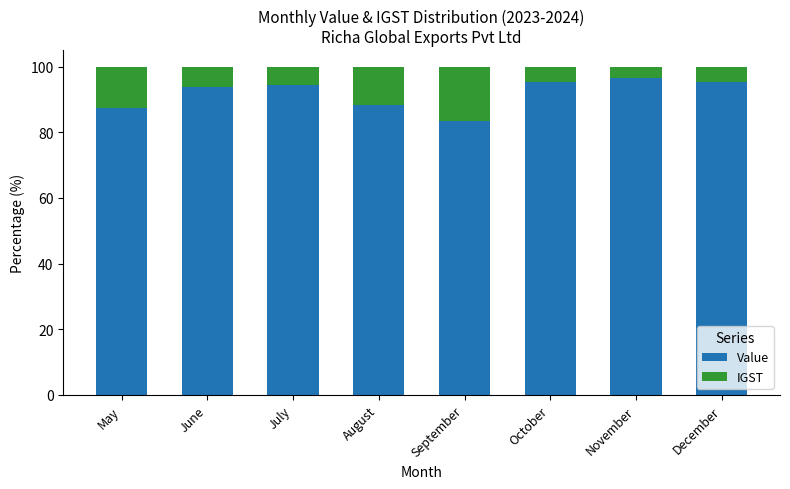

What is the difference between the maximum and minimum values in the Value series?

13.2